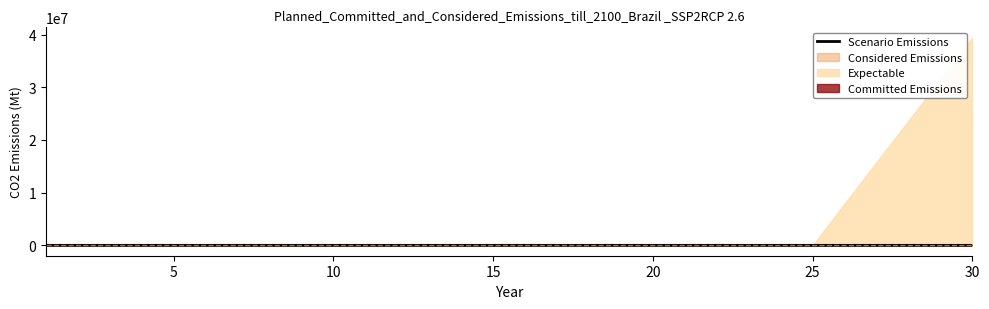

Where does the data first go above 293?

20